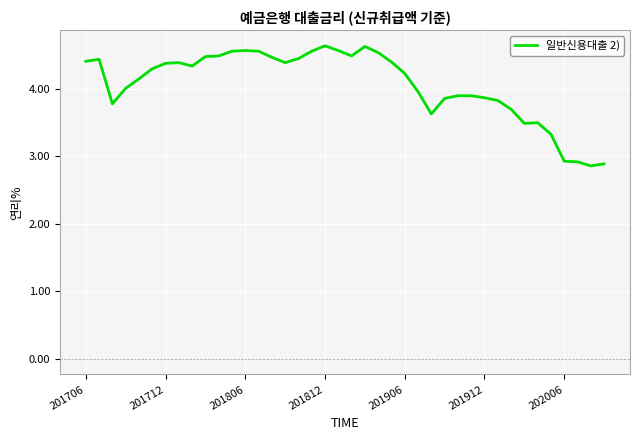

What is the difference between the maximum and minimum values?

1.8